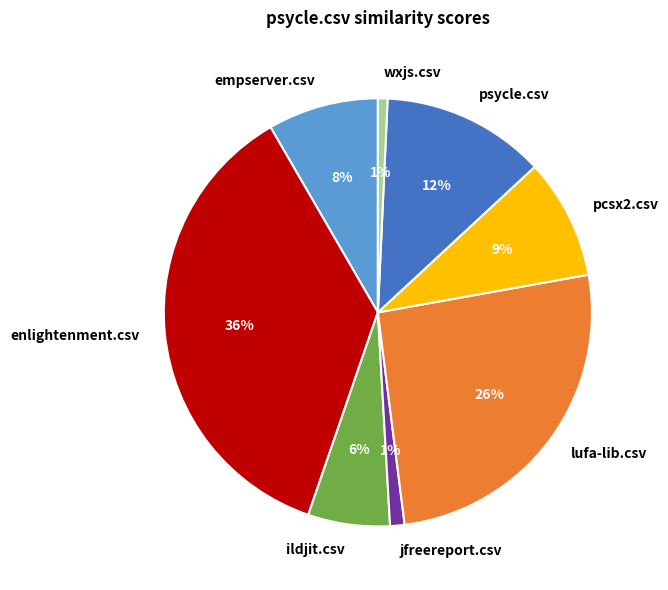

Is the sum of enlightenment.csv and pcsx2.csv greater than half?

No